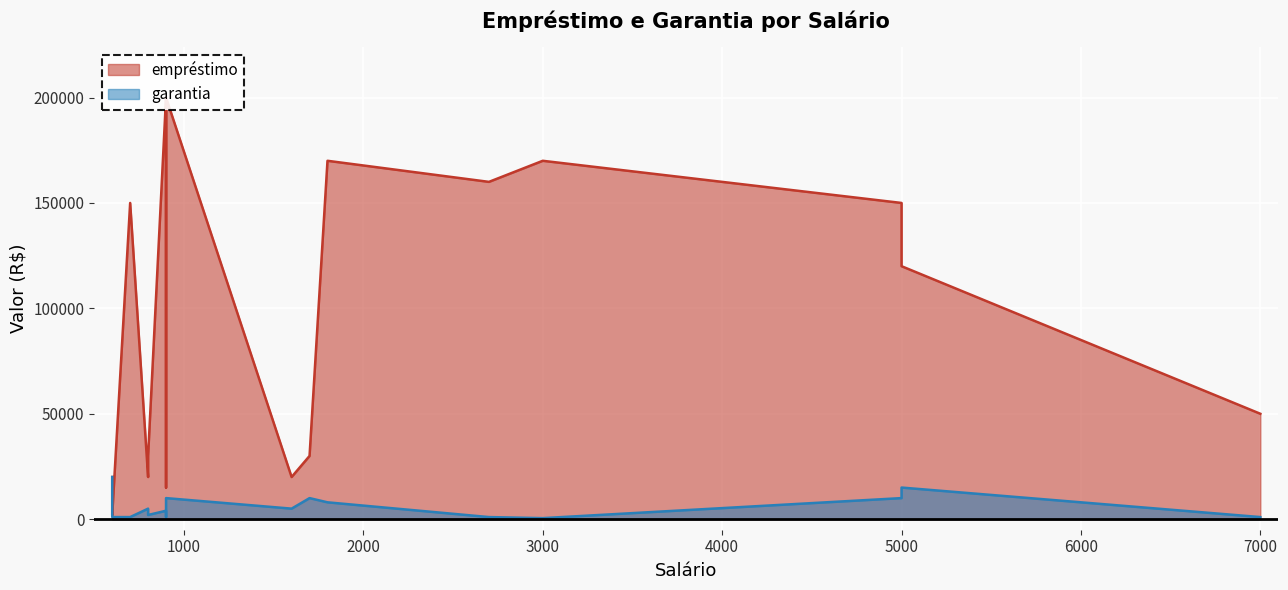

At which label does empréstimo reach its minimum?

600